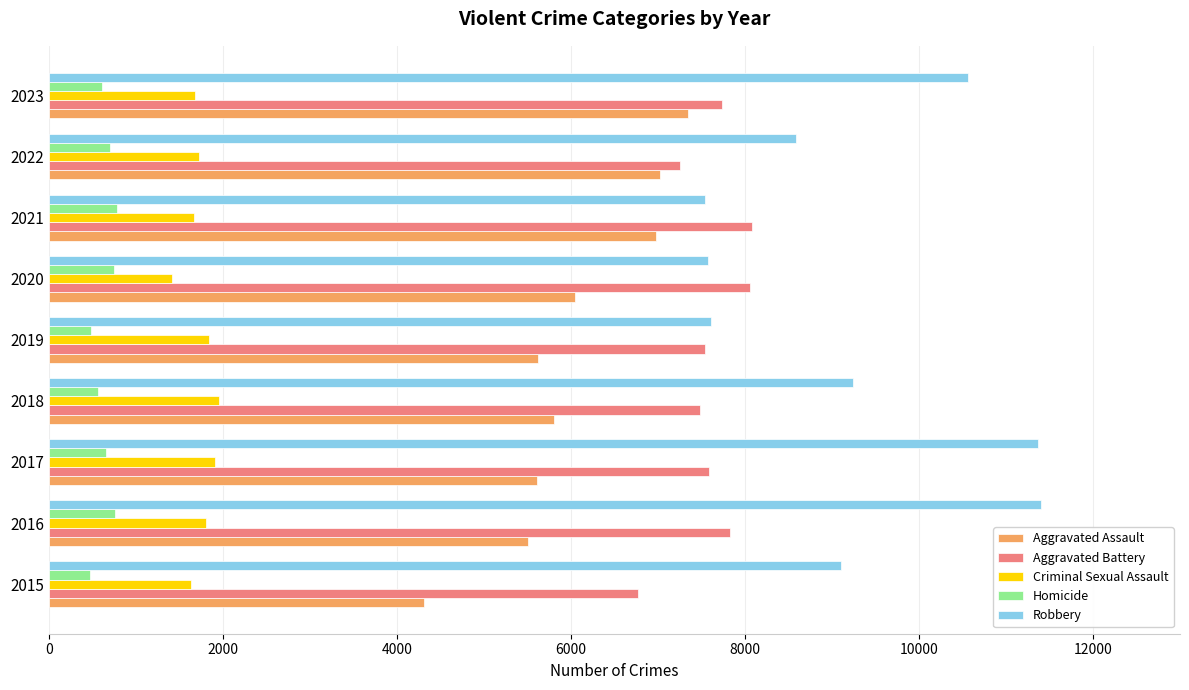

Which series has the largest range (max minus min)?

Robbery